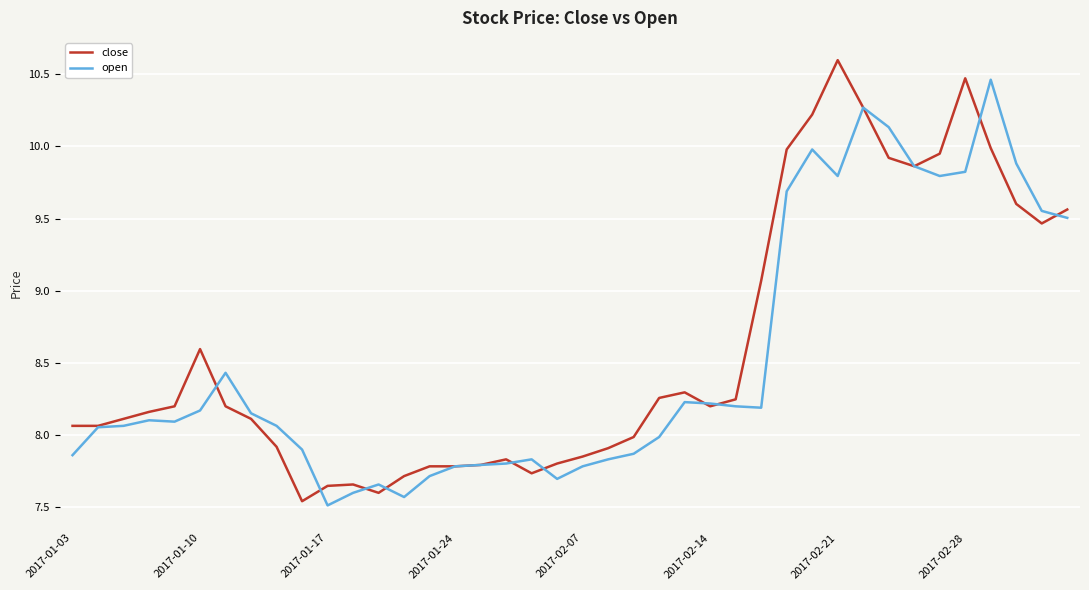

How many distinct data groups are displayed?

2